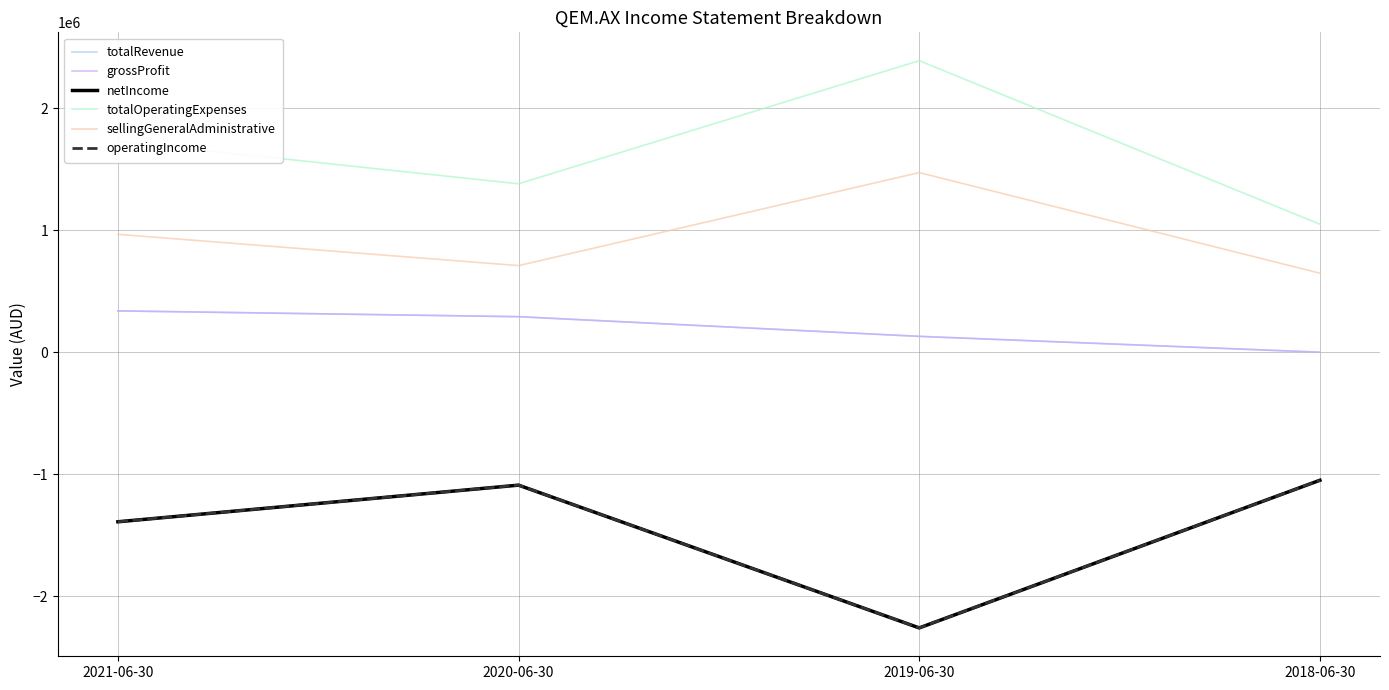

How many lines are shown in the chart?

6